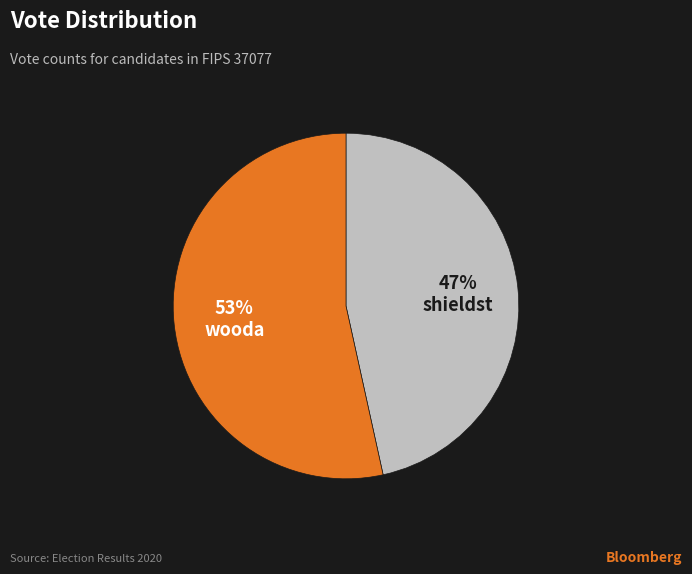

To the nearest percent, what is the combined percentage of wooda and shieldst?

100%